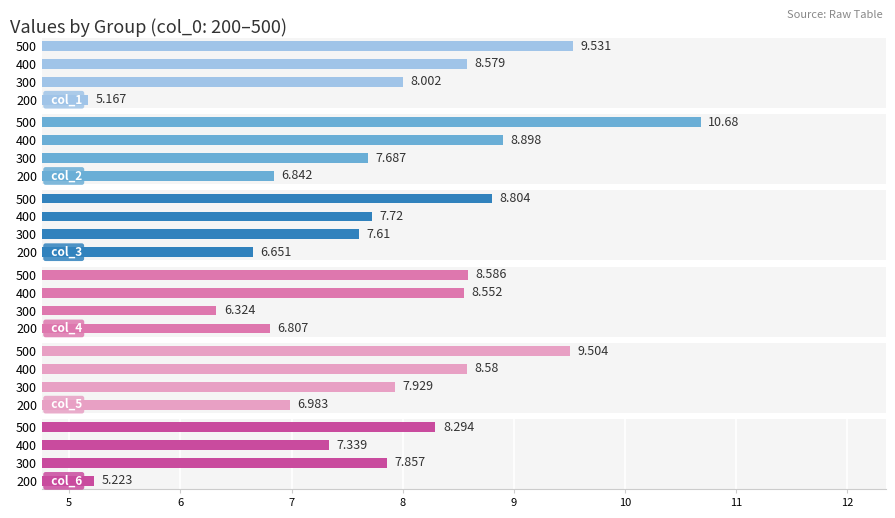

Reading right to left, transcribe all the data shown in this chart.

col_1: 500=9.5	400=8.6	300=8.0	200=5.2
col_2: 500=10.7	400=8.9	300=7.7	200=6.8
col_3: 500=8.8	400=7.7	300=7.6	200=6.7
col_4: 500=8.6	400=8.6	300=6.3	200=6.8
col_5: 500=9.5	400=8.6	300=7.9	200=7.0
col_6: 500=8.3	400=7.3	300=7.9	200=5.2